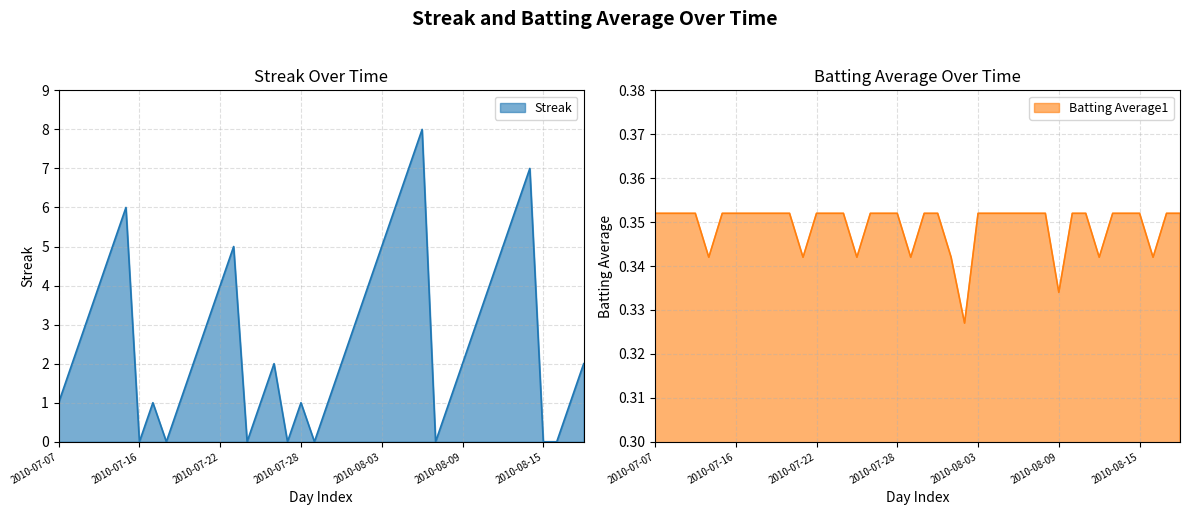

True or false: Batting Average1 has a value of 0.4 at 2010-08-15.

True